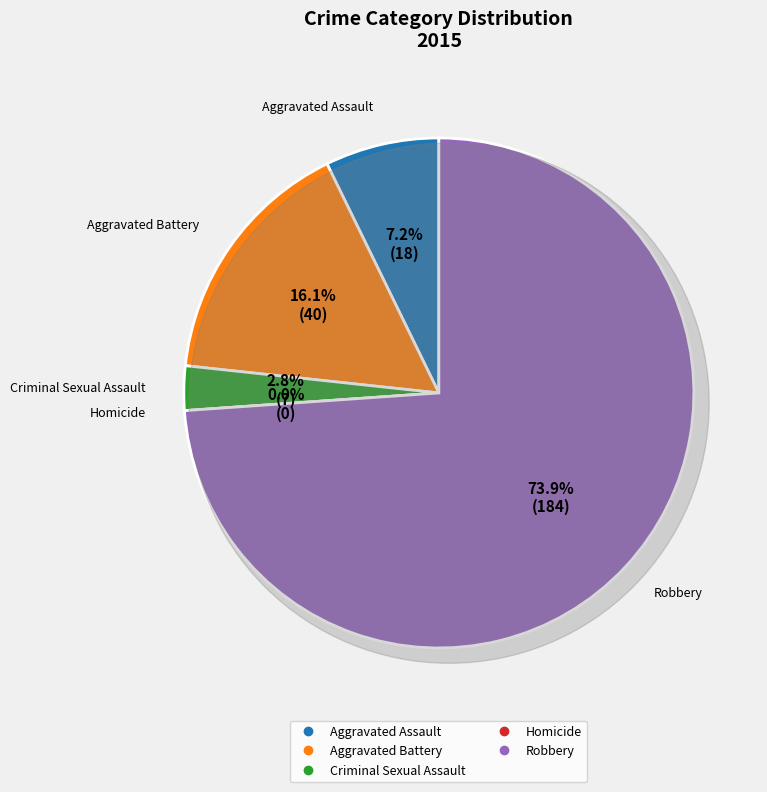

Does Robbery account for over 50% of the chart?

Yes